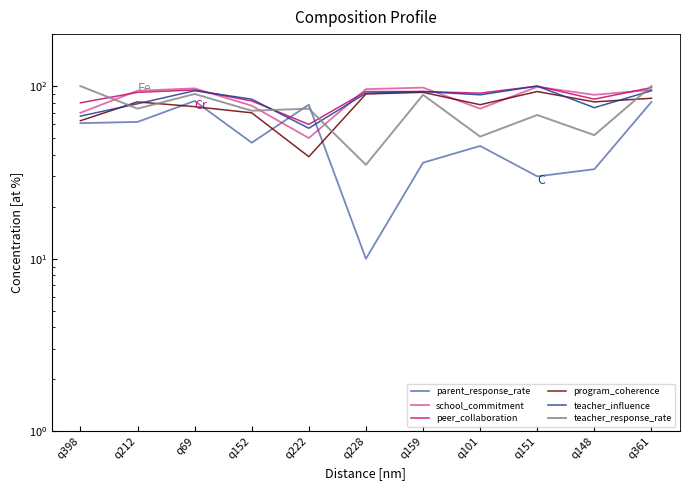

Is the value of peer_collaboration at q222 greater than the value of teacher_response_rate at q148?

Yes